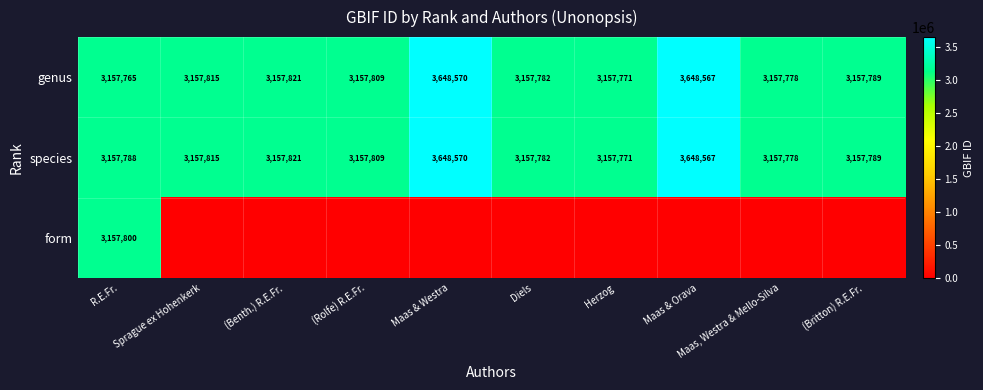

What is the average value of the genus series?

3255947